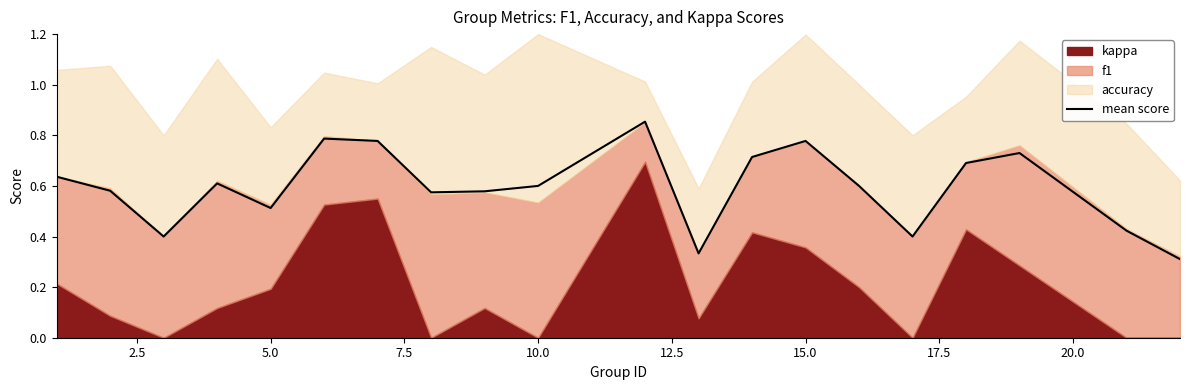

True or false: mean score has a value of 1.3 at 15.0.

False